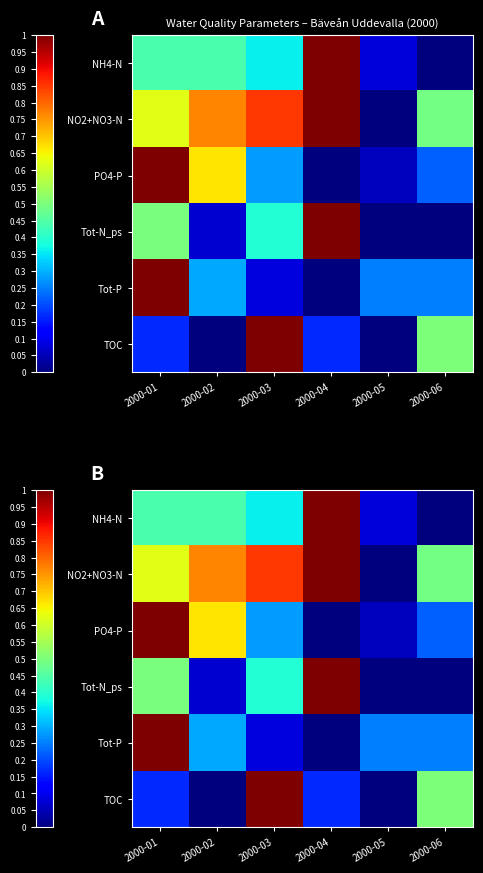

Is it true that TOC equals 1.0 at 2000-03?

True